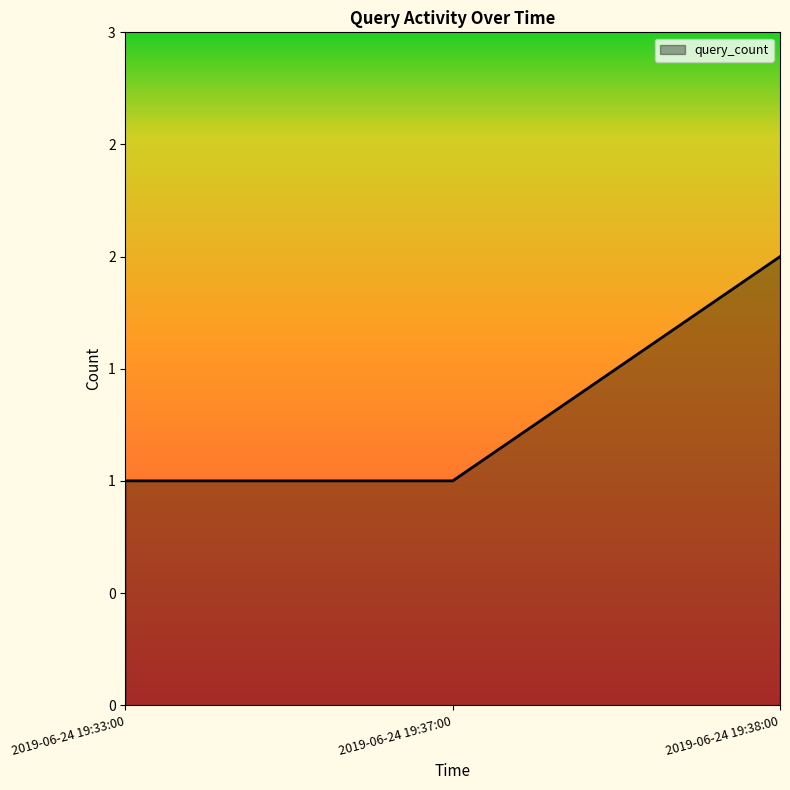

What is the label of the 1st point from the right?

2019-06-24 19:38:00